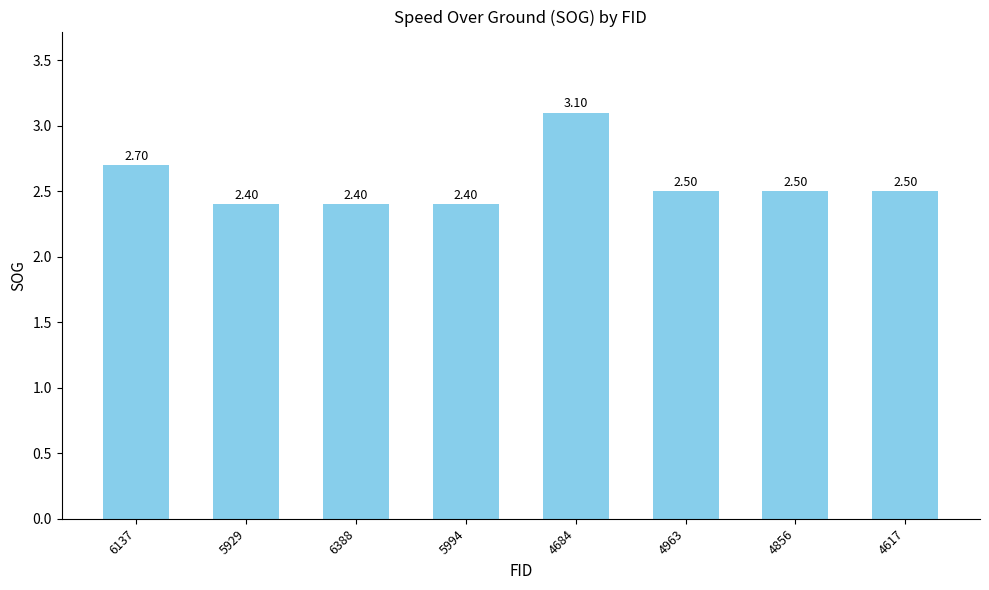

What is the difference between the maximum and second lowest values?

0.7